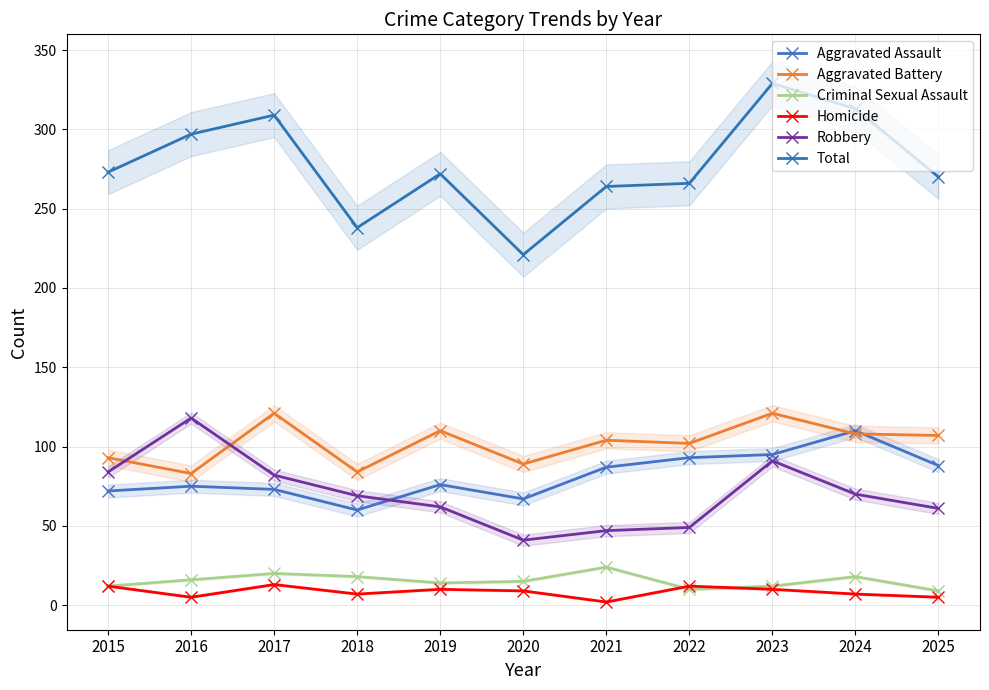

Reading right to left, what are all the values shown in this chart?

Aggravated Assault: 88	110	95	93	87	67	76	60	73	75	72
Aggravated Battery: 107	108	121	102	104	89	110	84	121	83	93
Criminal Sexual Assault: 9	18	12	10	24	15	14	18	20	16	12
Homicide: 5	7	10	12	2	9	10	7	13	5	12
Robbery: 61	70	91	49	47	41	62	69	82	118	84
Total: 270	313	329	266	264	221	272	238	309	297	273